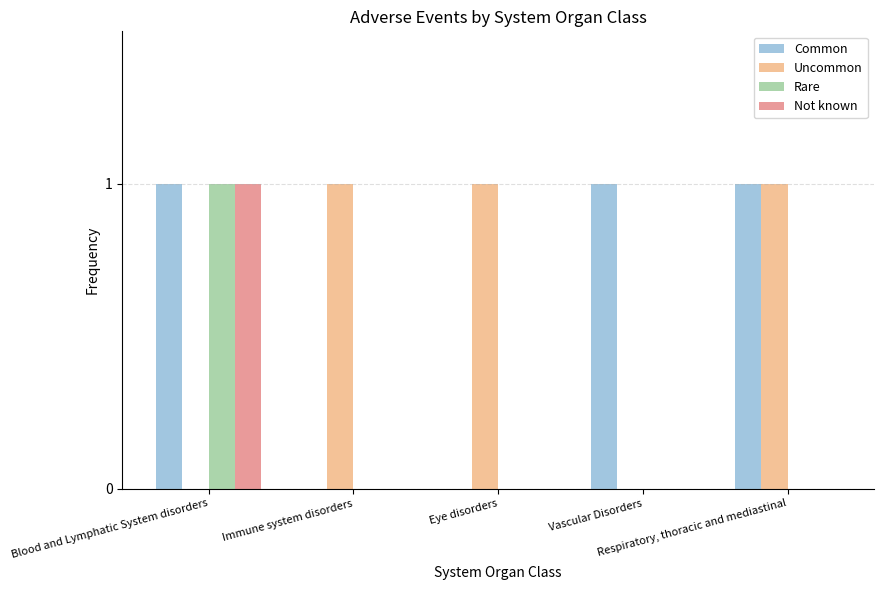

What is the sum of all Common values?

3